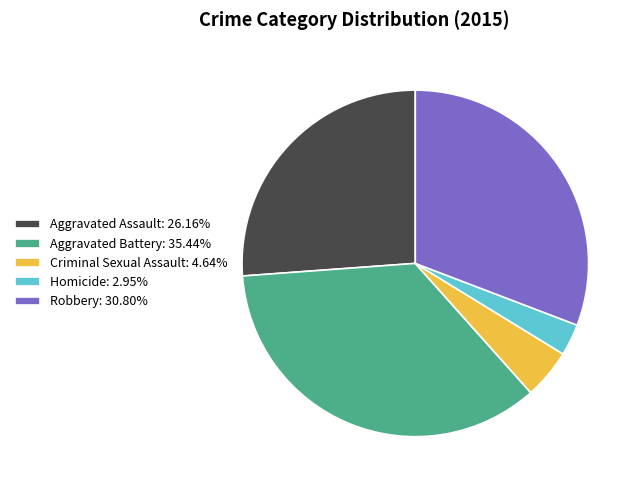

What is the ratio of the value at Criminal Sexual Assault to the value at Aggravated Battery?

0.1